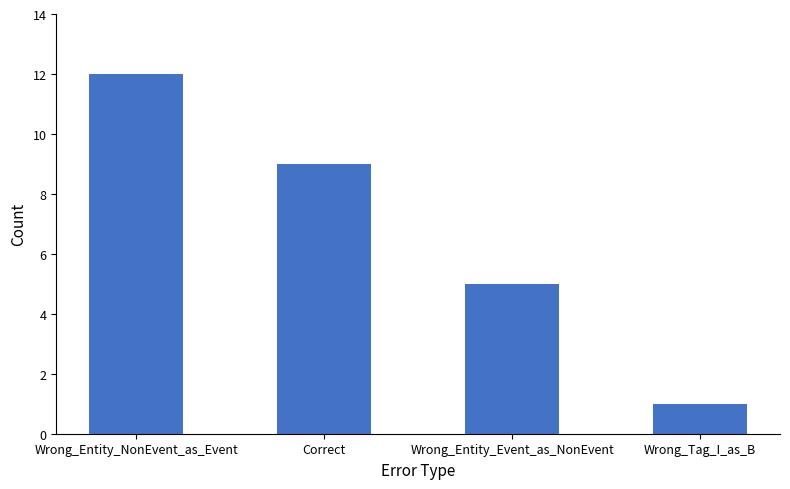

Which category has the lowest value across all series?

Wrong_Tag_I_as_B